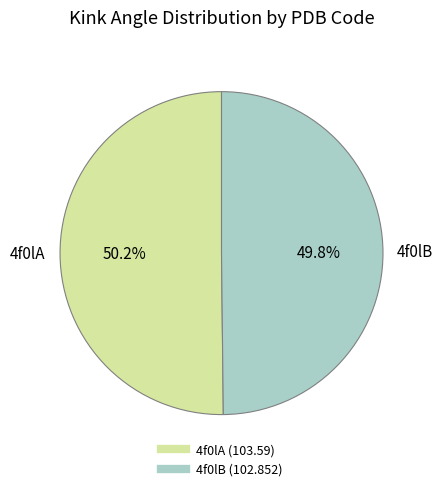

Count the number of slices in the pie.

2